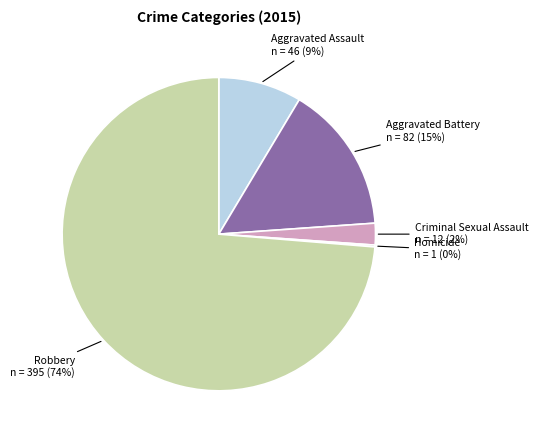

Which category accounts for the majority?

Robbery